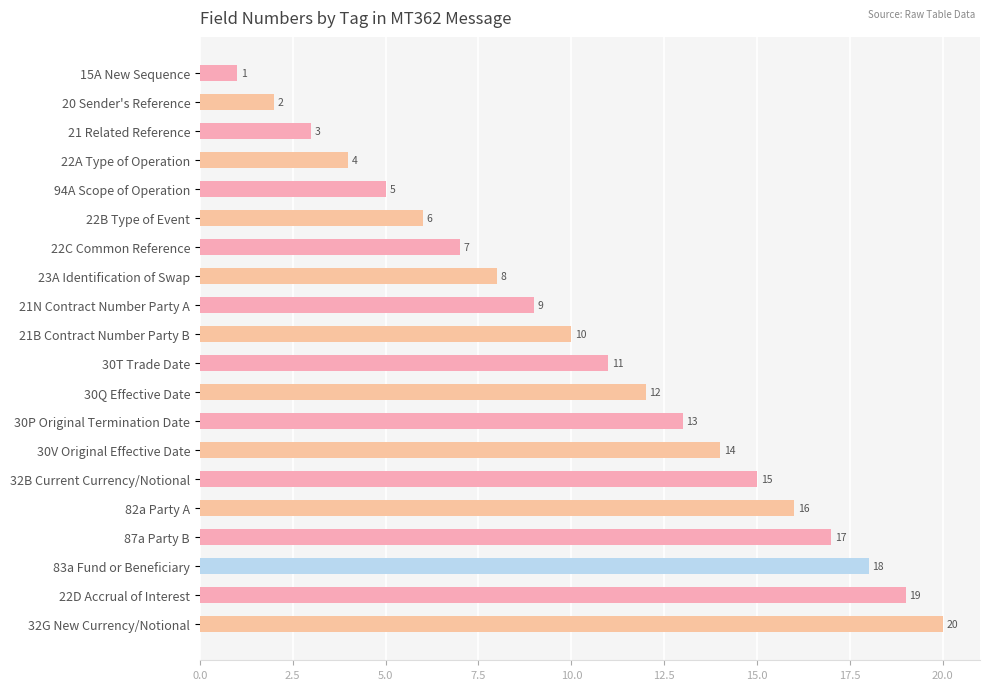

At which category does the chart reach its peak across all series?

32G New Currency/Notional